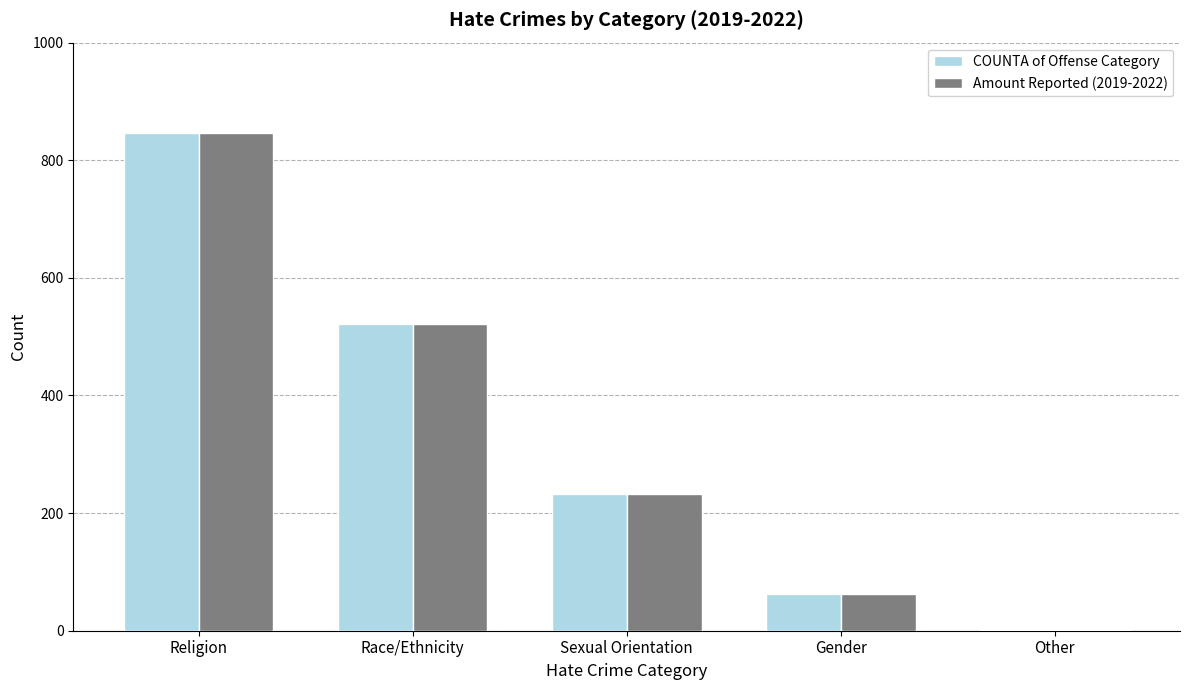

What is the highest value of the Amount Reported (2019-2022) series?

846